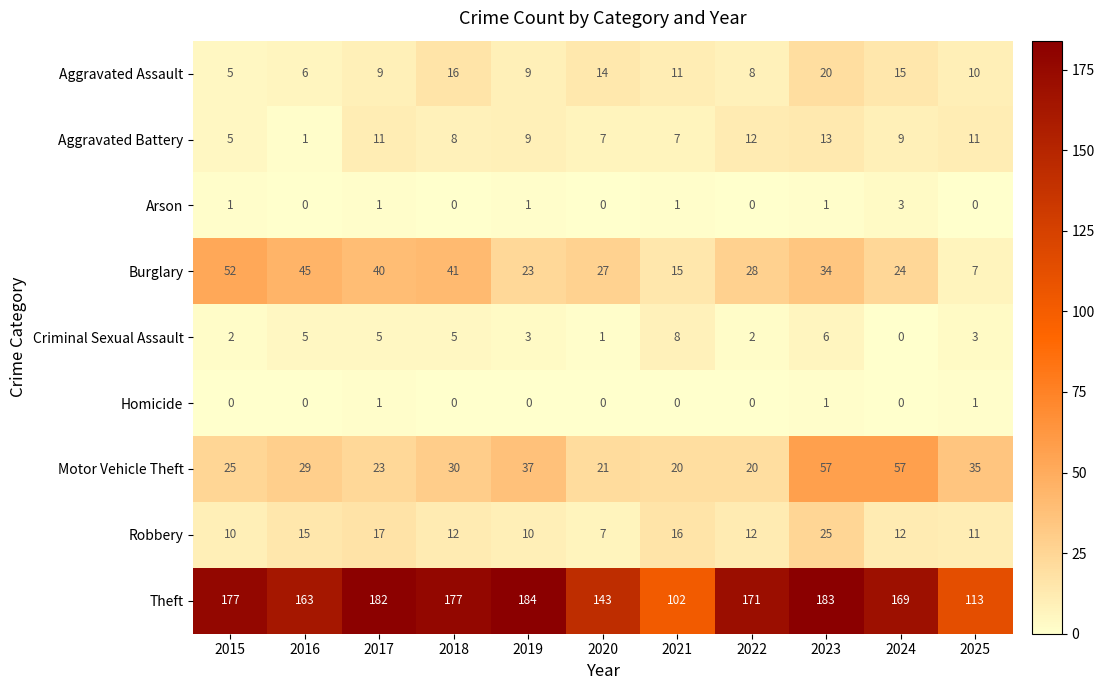

Which series has the largest total across all categories?

Theft